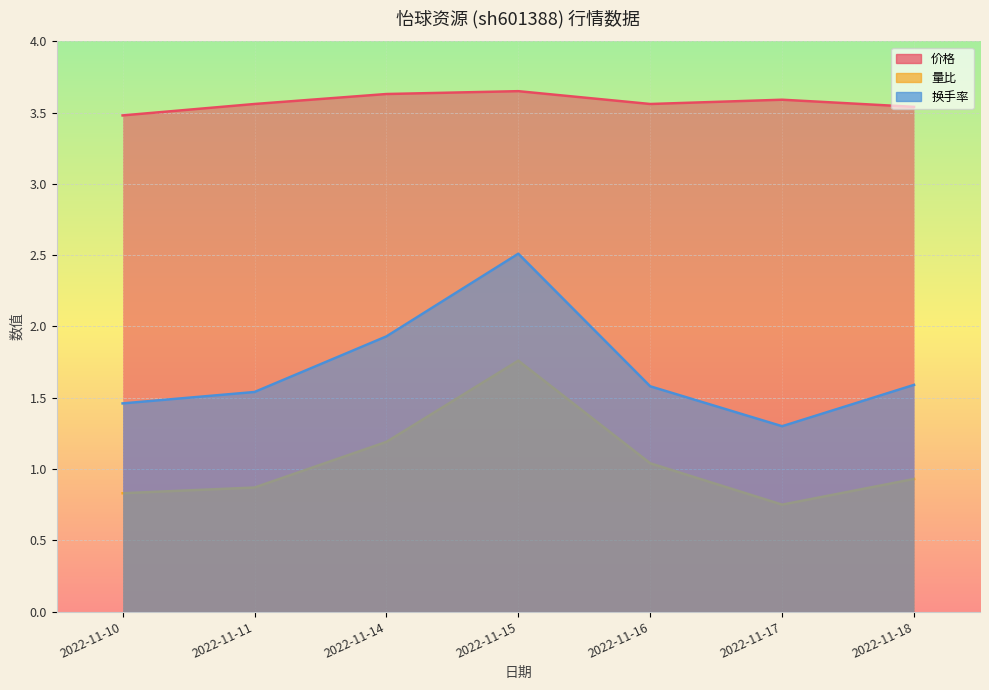

True or false: 换手率 and 价格 intersect in this chart.

False